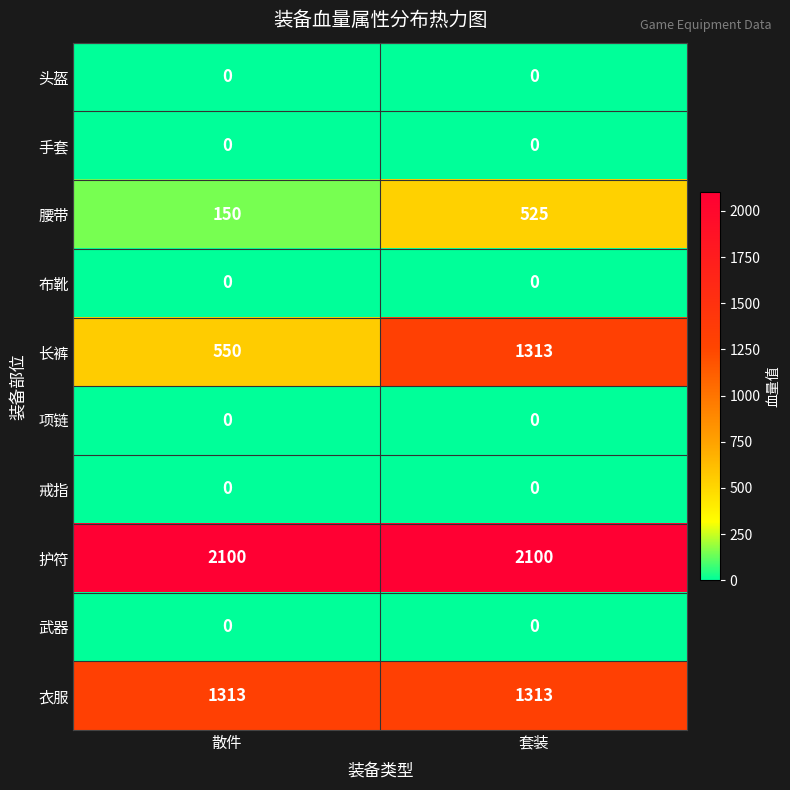

Which series has the largest range (max minus min)?

长裤